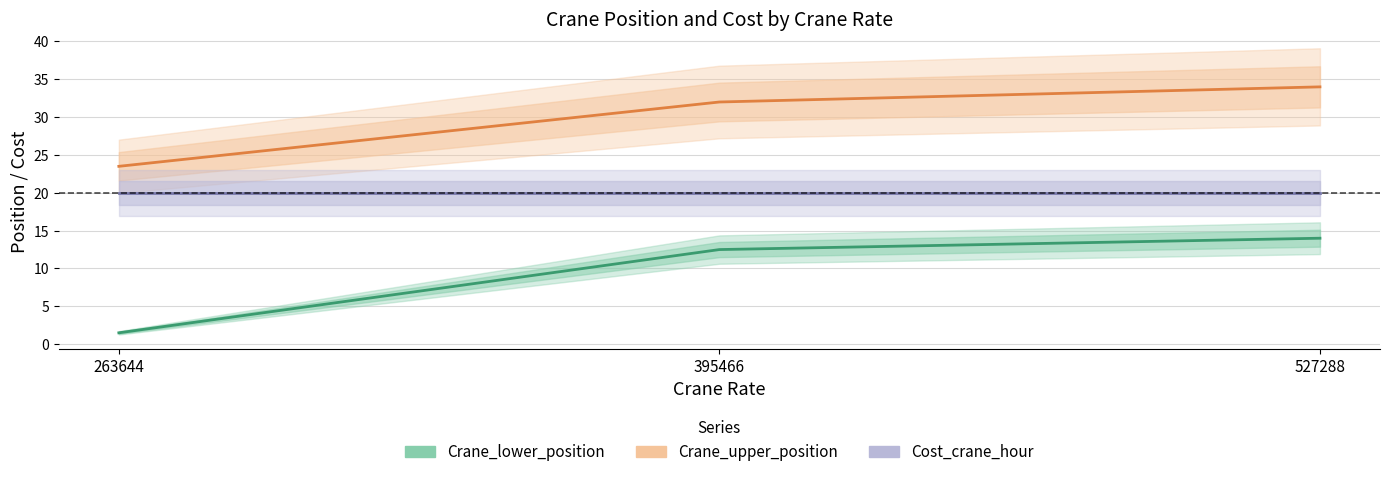

Which series has the widest spread of values?

Crane_lower_position